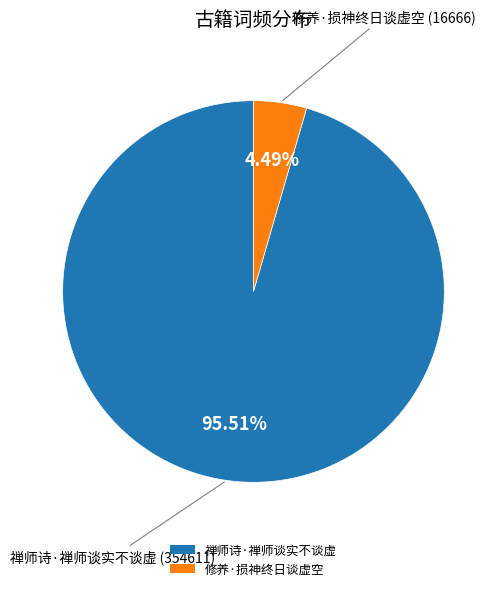

What is the smallest slice in the pie chart?

修养·损神终日谈虚空